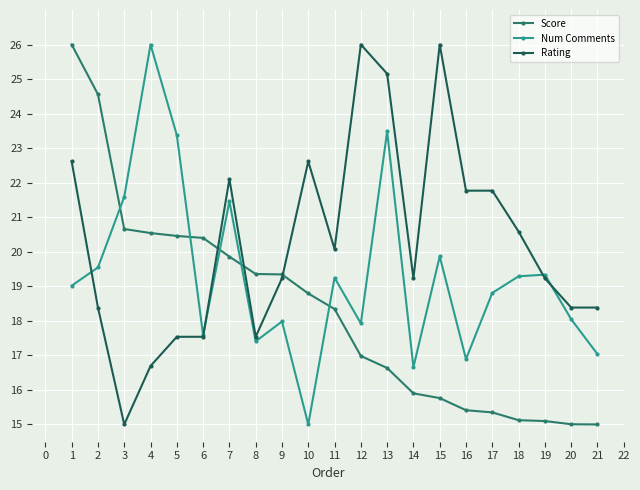

True or false: Score and Num Comments intersect in this chart.

True